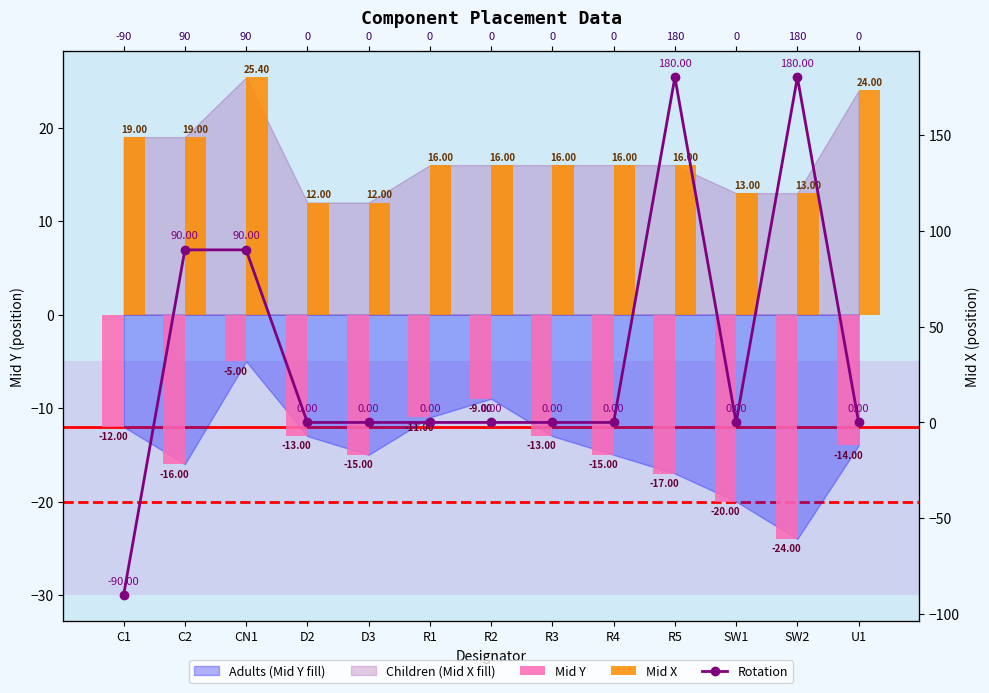

What is the sum of all Mid X values?

217.4